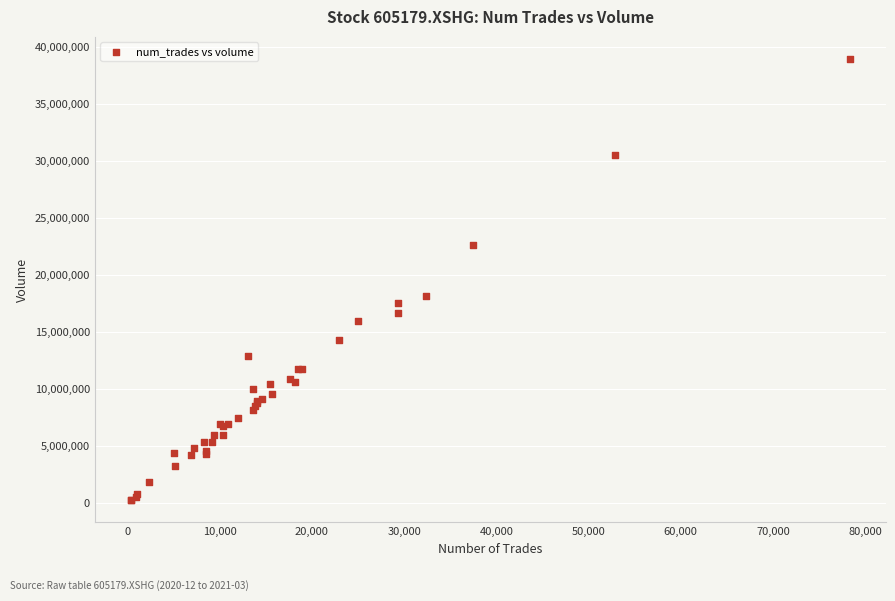

What Y value in the scatter plot is closest to 19600116?

18166097